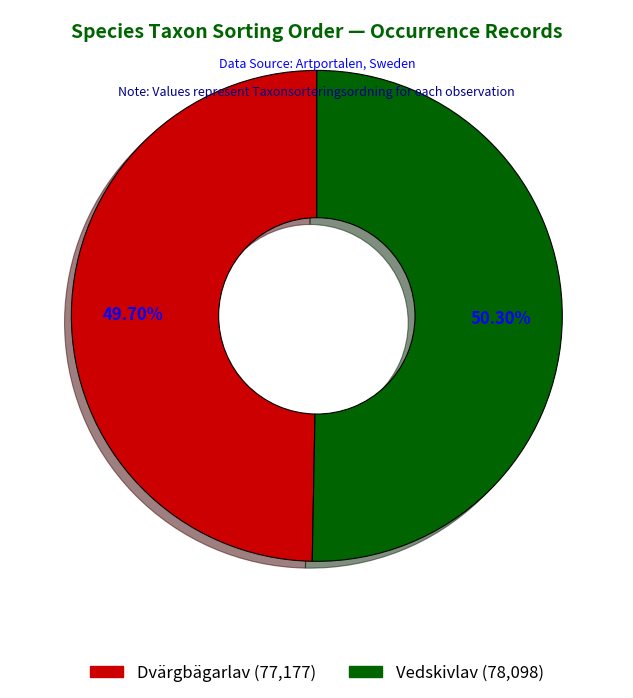

Is there any slice that represents more than half of the pie?

Yes